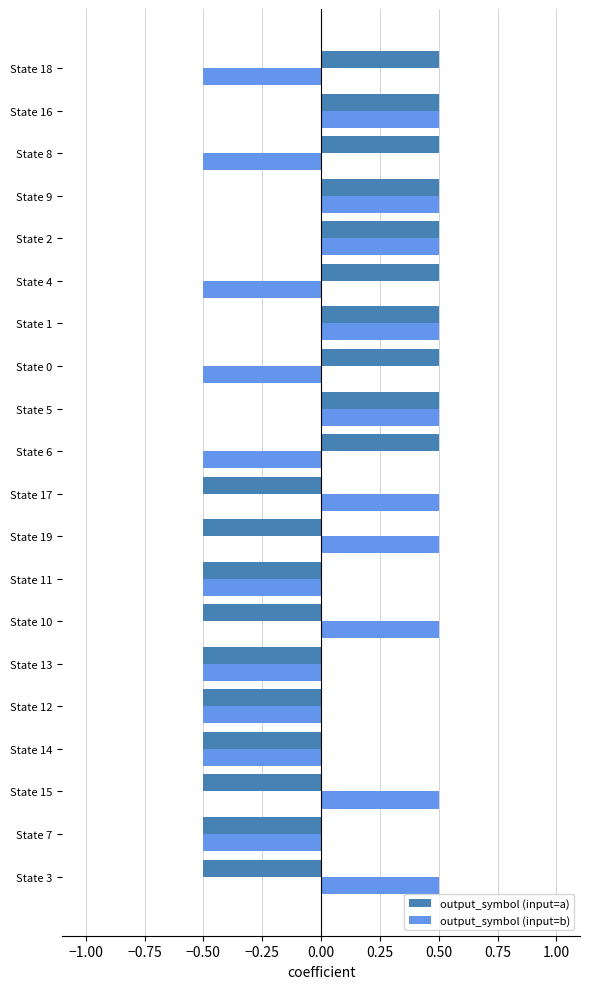

What is the lowest value of the output_symbol (input=b) series?

-0.5